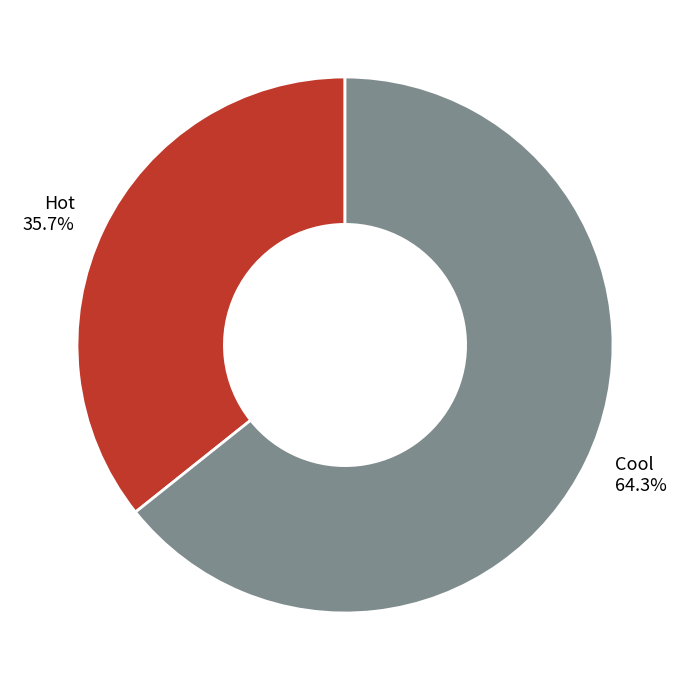

The Cool slice represents 50% of the pie. True or false?

False